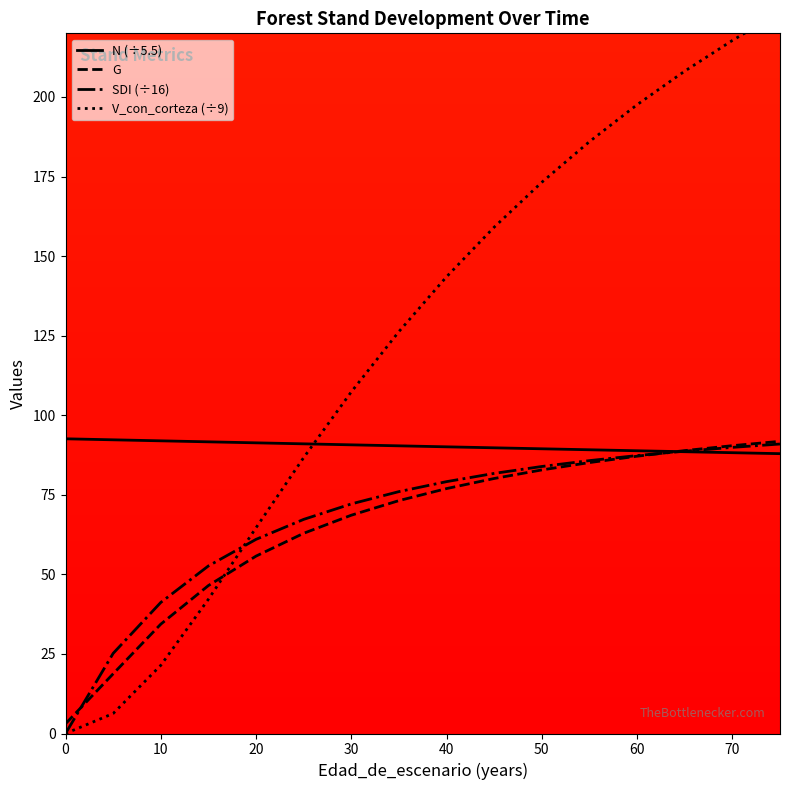

Between 15 and 25, which series saw the biggest shift?

V_con_corteza